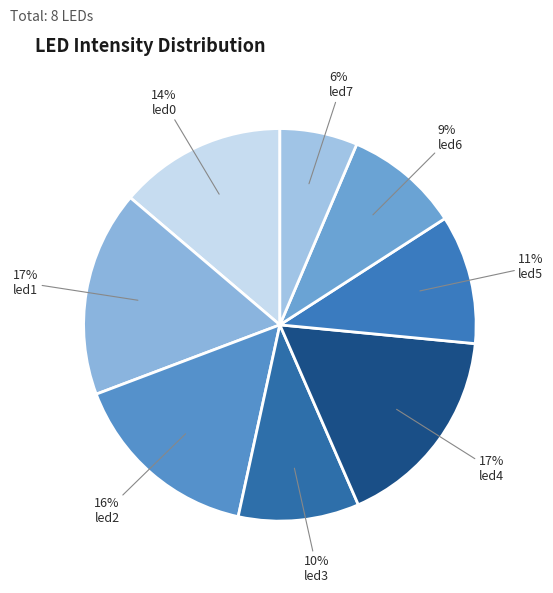

What is the change in value from led0 to led7?

-0.1